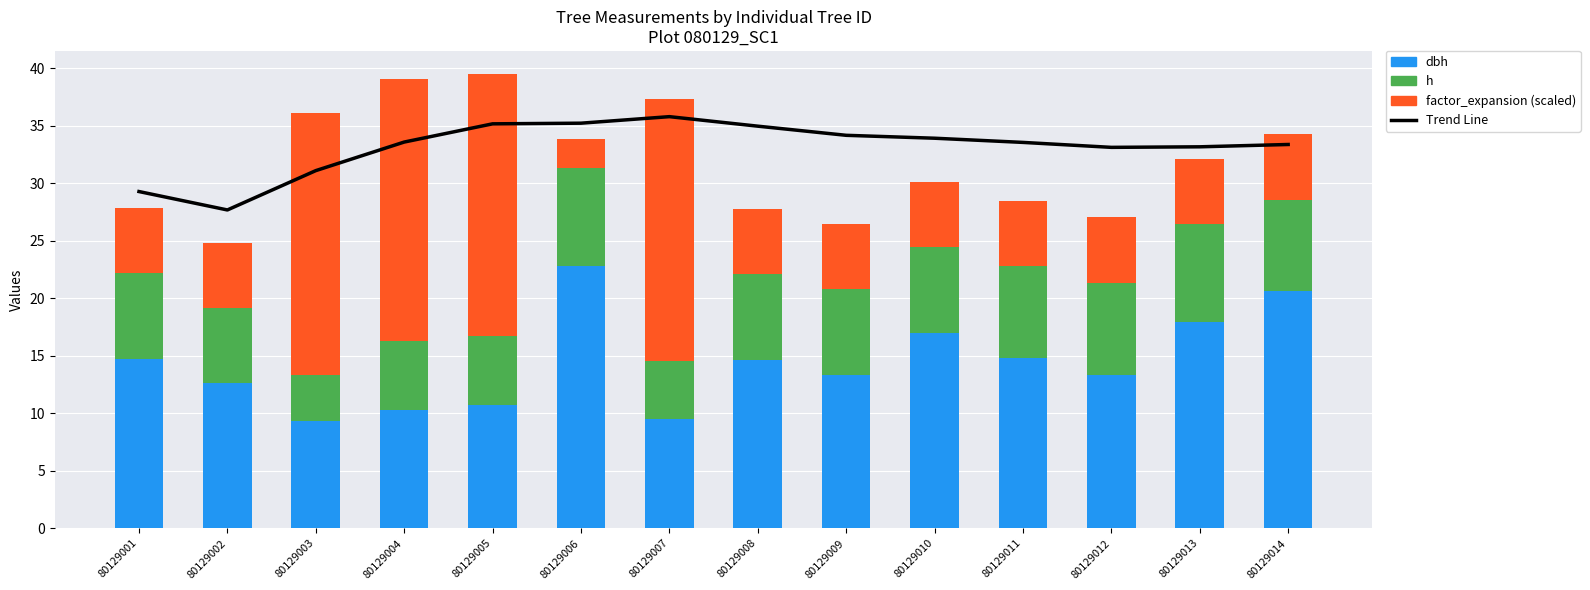

What is the difference between the maximum and minimum values in the dbh series?

13.5